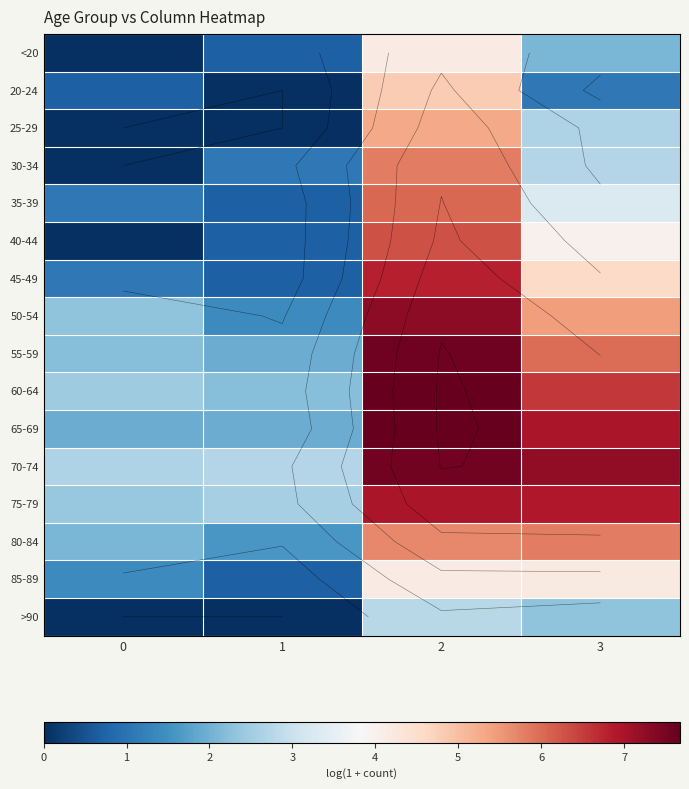

At which category is the sum across all series the highest?

2